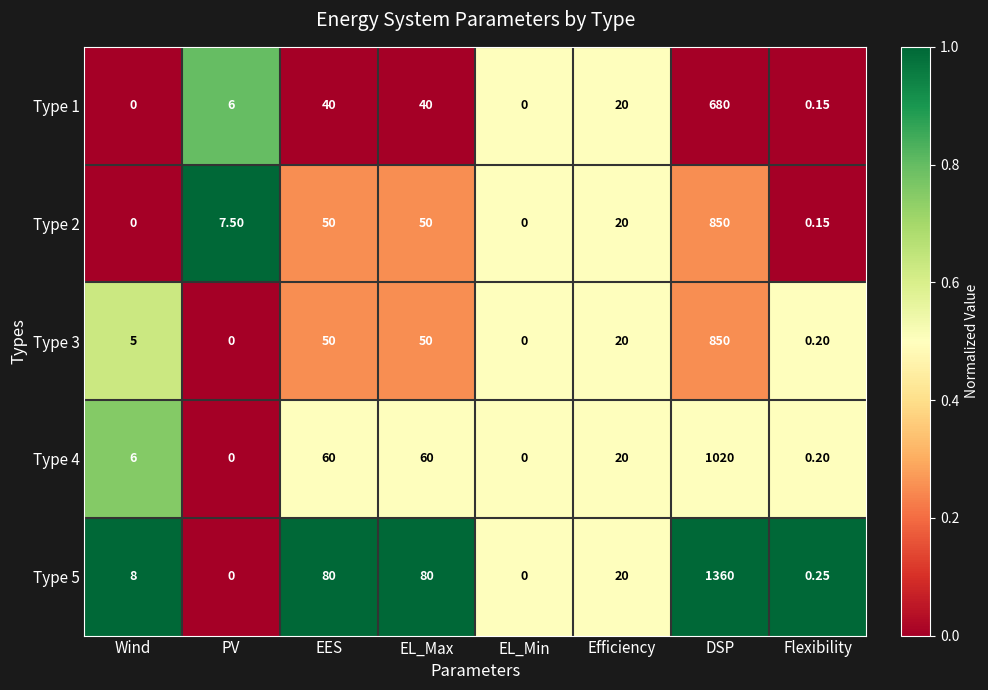

Which category has the highest value across all series?

DSP